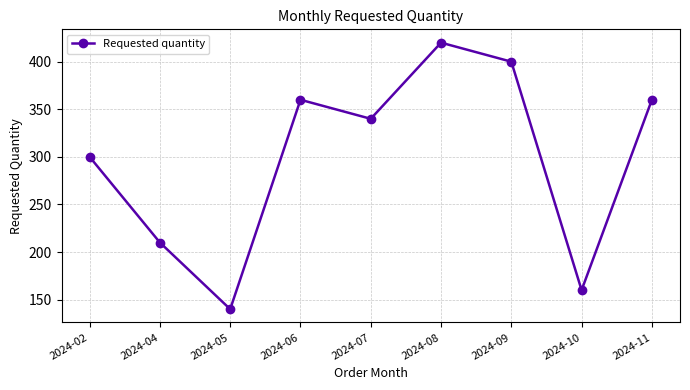

How many data points does each series have?

9